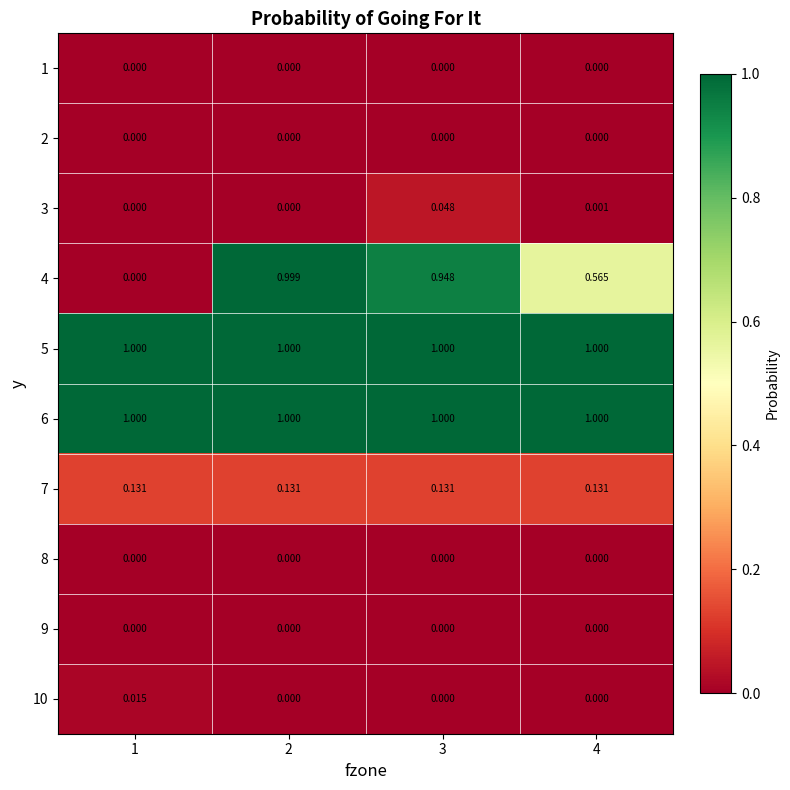

Is the value of 6 at 3 greater than the value of 1 at 1?

Yes